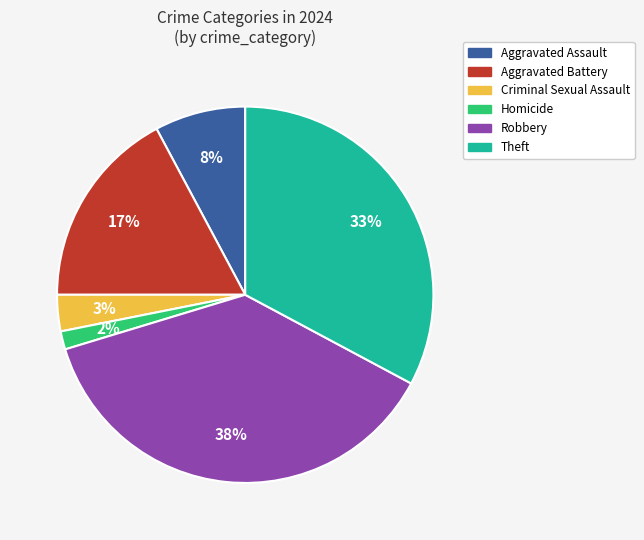

Is it true that Theft is 38% of the pie?

False